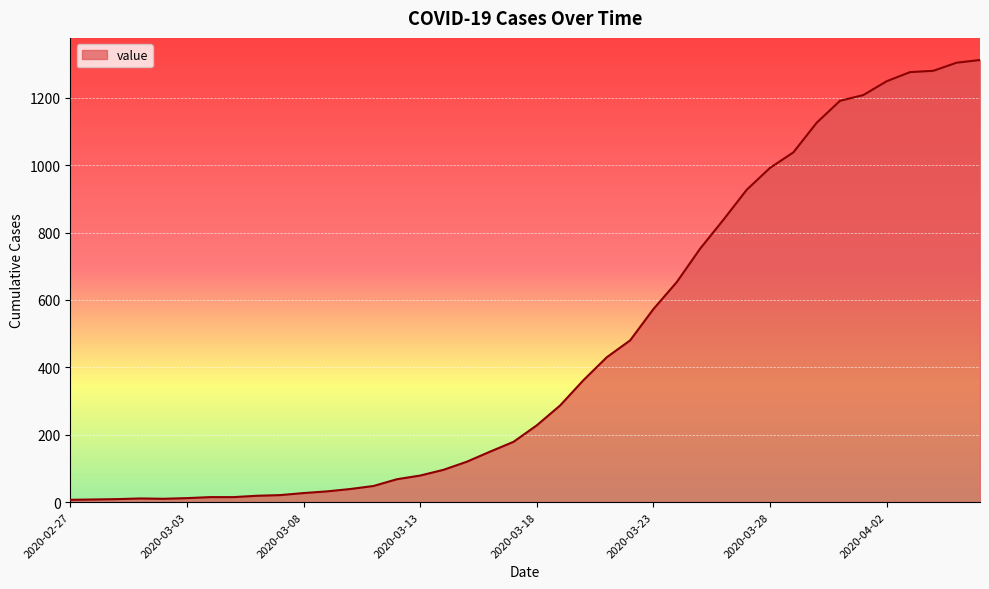

What is the average value?

462